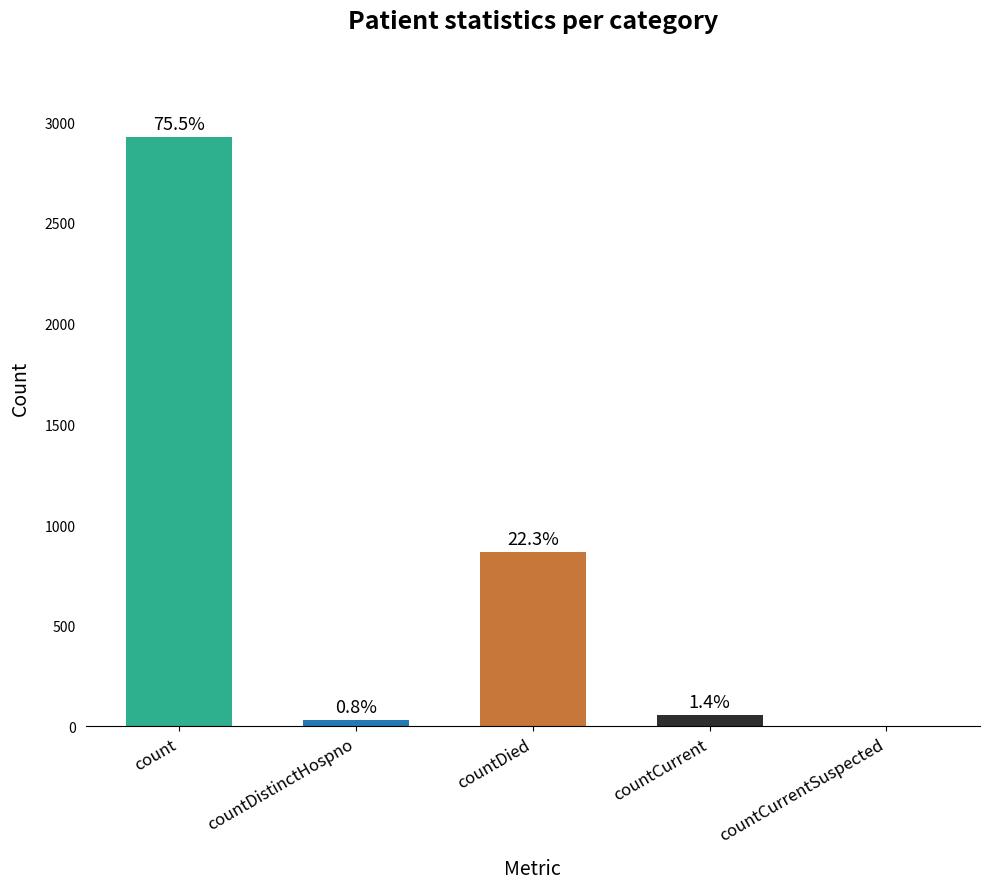

Are the bars horizontal?

No